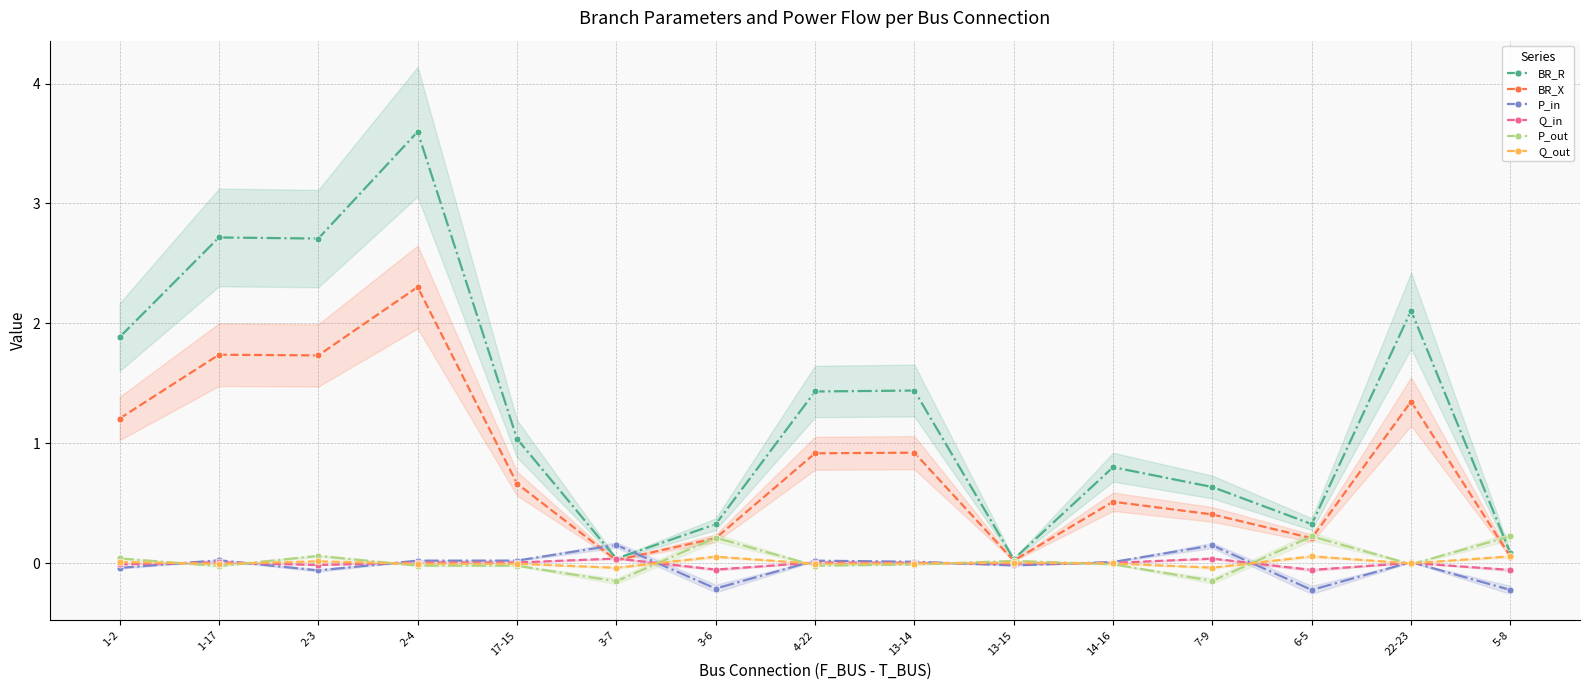

True or false: P_out has more than 2 interior local peaks.

True